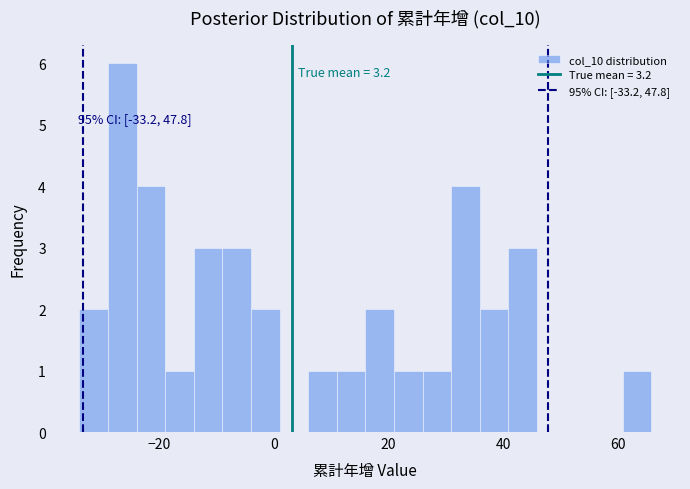

Read against the x-axis, roughly where is the centre of the tallest bar?

-26